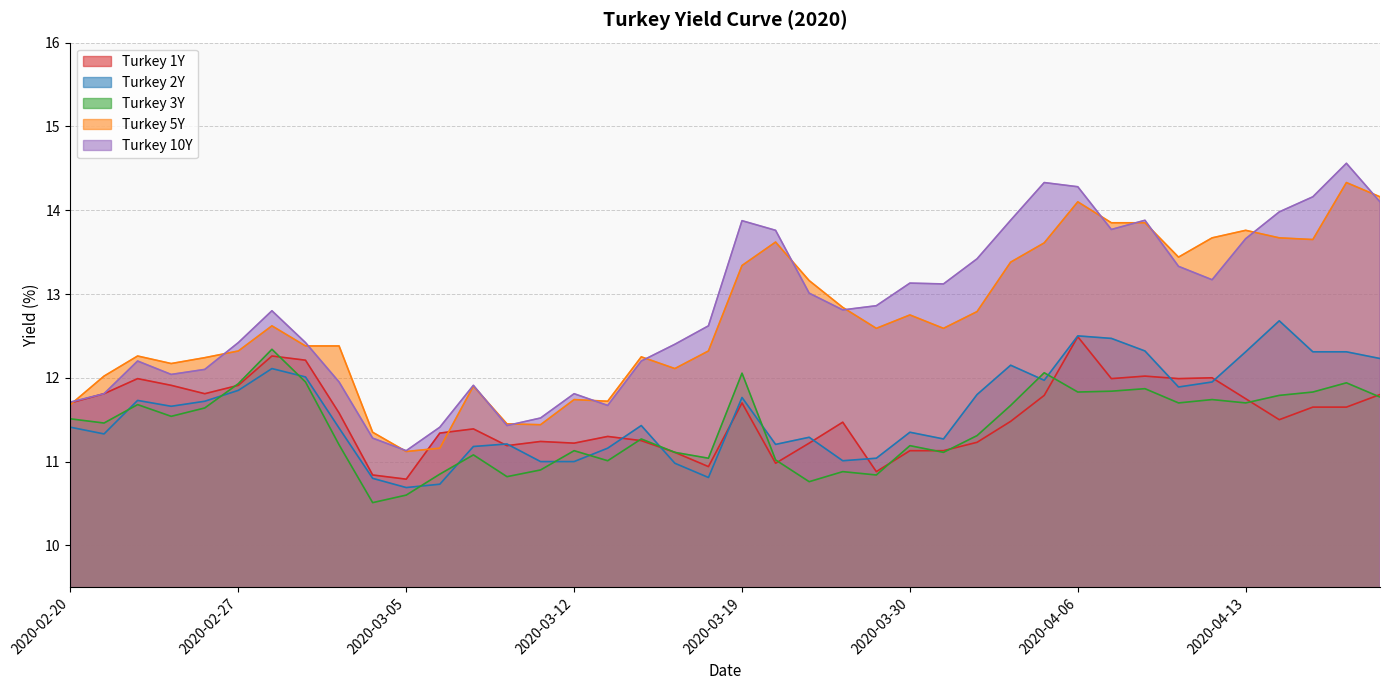

Reading left to right, what are all the values shown in this chart?

Turkey 1Y: 2020-02-20=11.7	2020-02-21=11.8	2020-02-24=12.0	2020-02-25=11.9	2020-02-26=11.8	2020-02-27=11.9	2020-02-28=12.3	2020-03-02=12.2	2020-03-03=11.6	2020-03-04=10.8	2020-03-05=10.8	2020-03-06=11.3	2020-03-09=11.4	2020-03-10=11.2	2020-03-11=11.2	2020-03-12=11.2	2020-03-13=11.3	2020-03-16=11.2	2020-03-17=11.1	2020-03-18=10.9	2020-03-19=11.7	2020-03-23=11.0	2020-03-25=11.2	2020-03-26=11.5	2020-03-27=10.9	2020-03-30=11.1	2020-03-31=11.1	2020-04-01=11.2	2020-04-02=11.5	2020-04-03=11.8	2020-04-06=12.5	2020-04-07=12.0	2020-04-08=12.0	2020-04-09=12.0	2020-04-10=12.0	2020-04-13=11.8	2020-04-14=11.5	2020-04-15=11.7	2020-04-16=11.7	2020-04-17=11.8
Turkey 2Y: 2020-02-20=11.4	2020-02-21=11.3	2020-02-24=11.7	2020-02-25=11.7	2020-02-26=11.7	2020-02-27=11.8	2020-02-28=12.1	2020-03-02=12.0	2020-03-03=11.4	2020-03-04=10.8	2020-03-05=10.7	2020-03-06=10.7	2020-03-09=11.2	2020-03-10=11.2	2020-03-11=11.0	2020-03-12=11.0	2020-03-13=11.2	2020-03-16=11.4	2020-03-17=11.0	2020-03-18=10.8	2020-03-19=11.8	2020-03-23=11.2	2020-03-25=11.3	2020-03-26=11.0	2020-03-27=11.0	2020-03-30=11.3	2020-03-31=11.3	2020-04-01=11.8	2020-04-02=12.2	2020-04-03=12.0	2020-04-06=12.5	2020-04-07=12.5	2020-04-08=12.3	2020-04-09=11.9	2020-04-10=11.9	2020-04-13=12.3	2020-04-14=12.7	2020-04-15=12.3	2020-04-16=12.3	2020-04-17=12.2
Turkey 3Y: 2020-02-20=11.5	2020-02-21=11.5	2020-02-24=11.7	2020-02-25=11.5	2020-02-26=11.6	2020-02-27=11.9	2020-02-28=12.3	2020-03-02=11.9	2020-03-03=11.2	2020-03-04=10.5	2020-03-05=10.6	2020-03-06=10.8	2020-03-09=11.1	2020-03-10=10.8	2020-03-11=10.9	2020-03-12=11.1	2020-03-13=11.0	2020-03-16=11.3	2020-03-17=11.1	2020-03-18=11.0	2020-03-19=12.1	2020-03-23=11.0	2020-03-25=10.8	2020-03-26=10.9	2020-03-27=10.8	2020-03-30=11.2	2020-03-31=11.1	2020-04-01=11.3	2020-04-02=11.7	2020-04-03=12.1	2020-04-06=11.8	2020-04-07=11.8	2020-04-08=11.9	2020-04-09=11.7	2020-04-10=11.7	2020-04-13=11.7	2020-04-14=11.8	2020-04-15=11.8	2020-04-16=11.9	2020-04-17=11.8
Turkey 5Y: 2020-02-20=11.7	2020-02-21=12.0	2020-02-24=12.3	2020-02-25=12.2	2020-02-26=12.2	2020-02-27=12.3	2020-02-28=12.6	2020-03-02=12.4	2020-03-03=12.4	2020-03-04=11.3	2020-03-05=11.1	2020-03-06=11.2	2020-03-09=11.9	2020-03-10=11.4	2020-03-11=11.4	2020-03-12=11.7	2020-03-13=11.7	2020-03-16=12.2	2020-03-17=12.1	2020-03-18=12.3	2020-03-19=13.3	2020-03-23=13.6	2020-03-25=13.2	2020-03-26=12.8	2020-03-27=12.6	2020-03-30=12.8	2020-03-31=12.6	2020-04-01=12.8	2020-04-02=13.4	2020-04-03=13.6	2020-04-06=14.1	2020-04-07=13.8	2020-04-08=13.8	2020-04-09=13.4	2020-04-10=13.7	2020-04-13=13.8	2020-04-14=13.7	2020-04-15=13.7	2020-04-16=14.3	2020-04-17=14.2
Turkey 10Y: 2020-02-20=11.7	2020-02-21=11.8	2020-02-24=12.2	2020-02-25=12.0	2020-02-26=12.1	2020-02-27=12.4	2020-02-28=12.8	2020-03-02=12.4	2020-03-03=11.9	2020-03-04=11.3	2020-03-05=11.1	2020-03-06=11.4	2020-03-09=11.9	2020-03-10=11.4	2020-03-11=11.5	2020-03-12=11.8	2020-03-13=11.7	2020-03-16=12.2	2020-03-17=12.4	2020-03-18=12.6	2020-03-19=13.9	2020-03-23=13.8	2020-03-25=13.0	2020-03-26=12.8	2020-03-27=12.9	2020-03-30=13.1	2020-03-31=13.1	2020-04-01=13.4	2020-04-02=13.9	2020-04-03=14.3	2020-04-06=14.3	2020-04-07=13.8	2020-04-08=13.9	2020-04-09=13.3	2020-04-10=13.2	2020-04-13=13.7	2020-04-14=14.0	2020-04-15=14.2	2020-04-16=14.6	2020-04-17=14.1